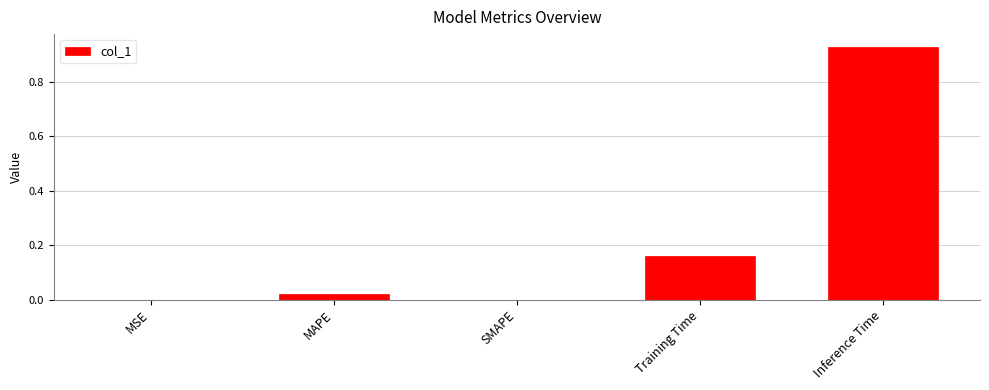

The chart shows a value of 0.1 at Training Time. True or false?

False